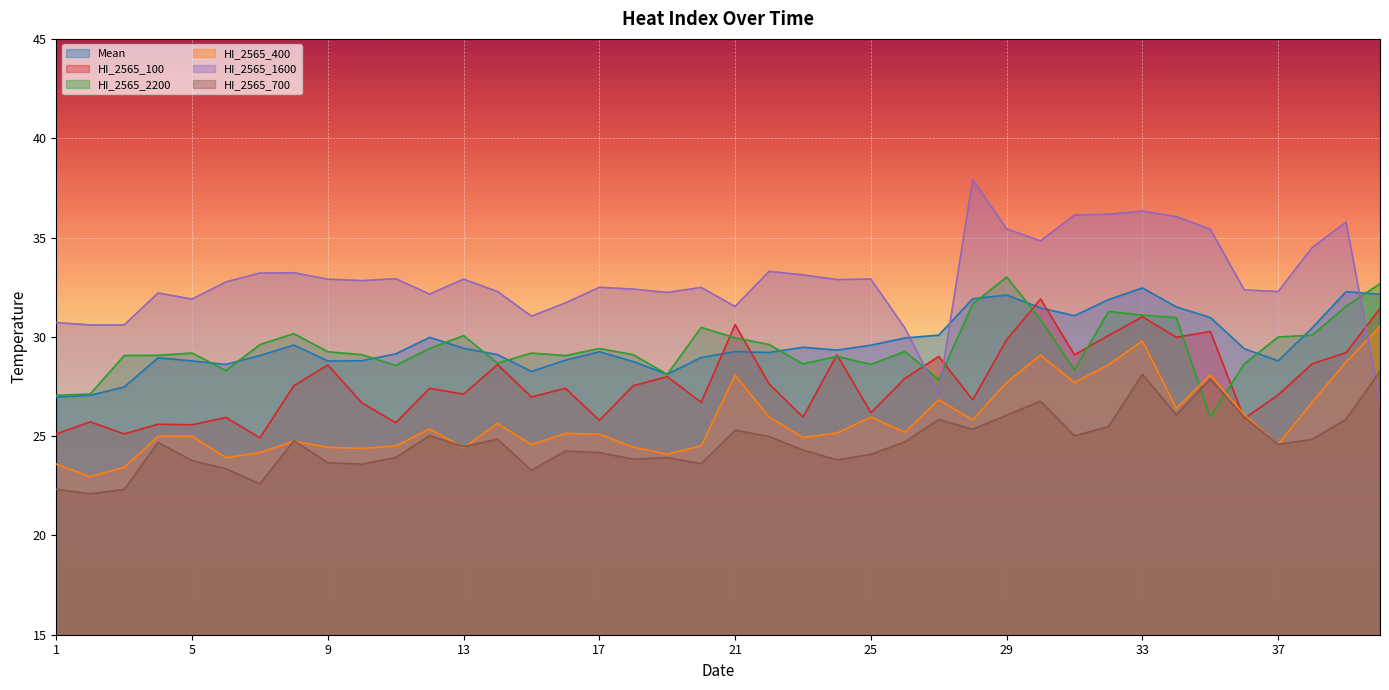

At which category is the sum across all series the highest?

33